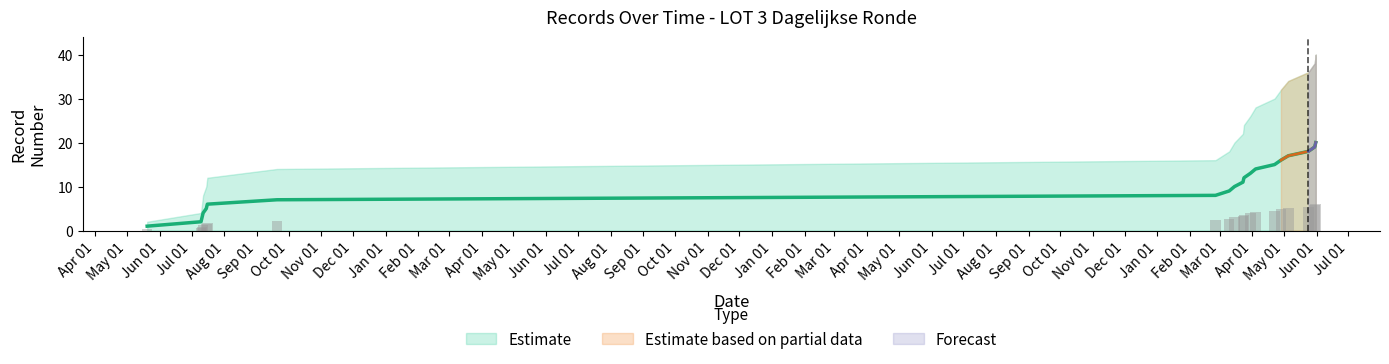

Rank the series at 2022-03-30 from lowest to highest value.

Upper Bound, Cumulative Records